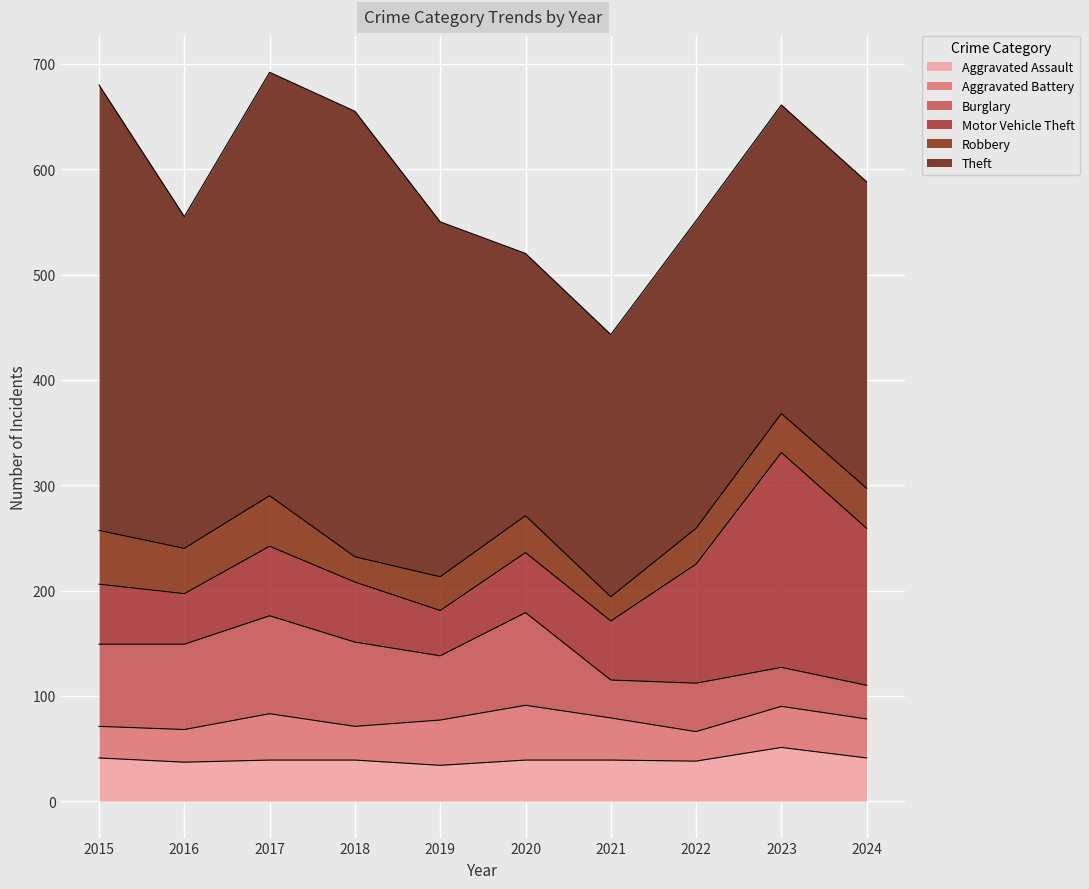

What is the maximum value shown in the chart?

423